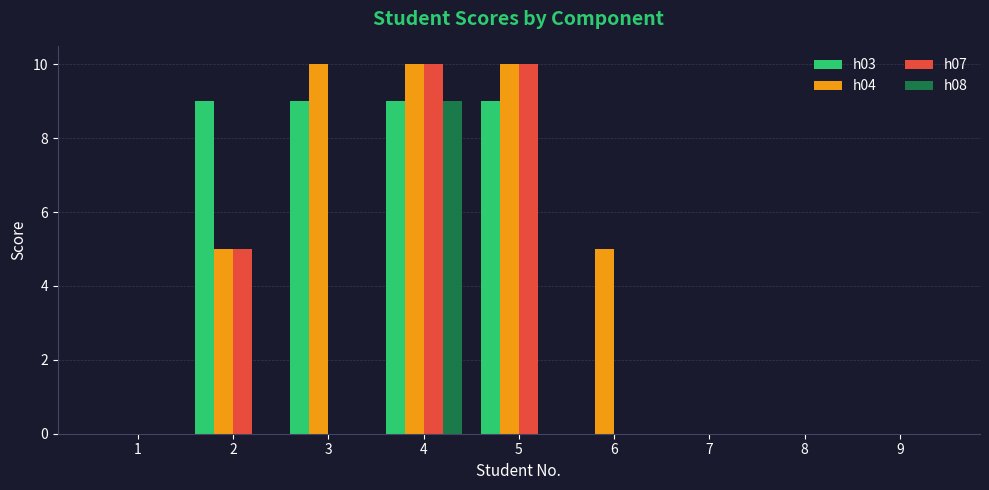

What is the greatest value displayed?

10